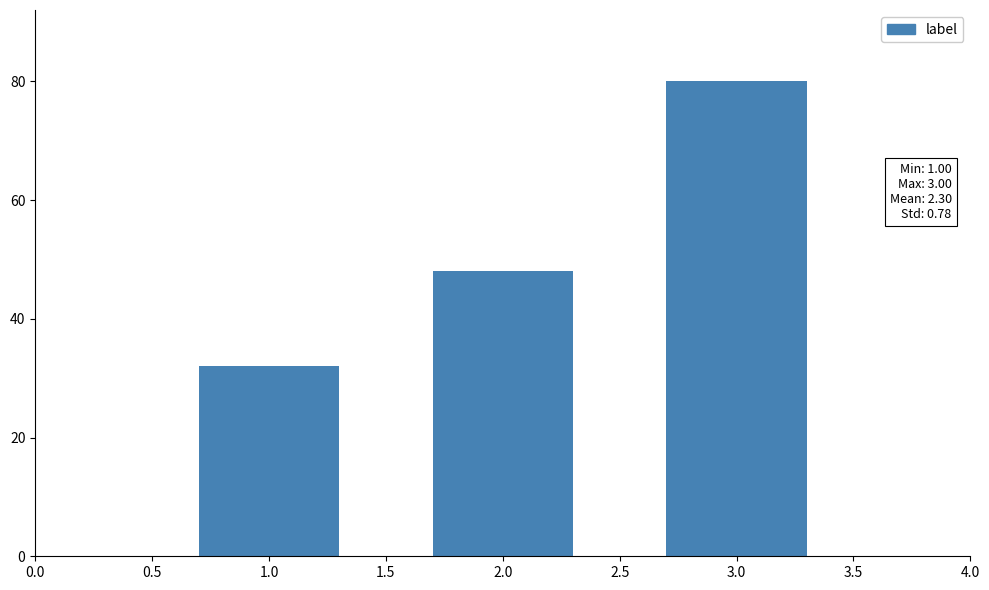

Reading right to left, list all the values displayed in this chart.

80	48	32